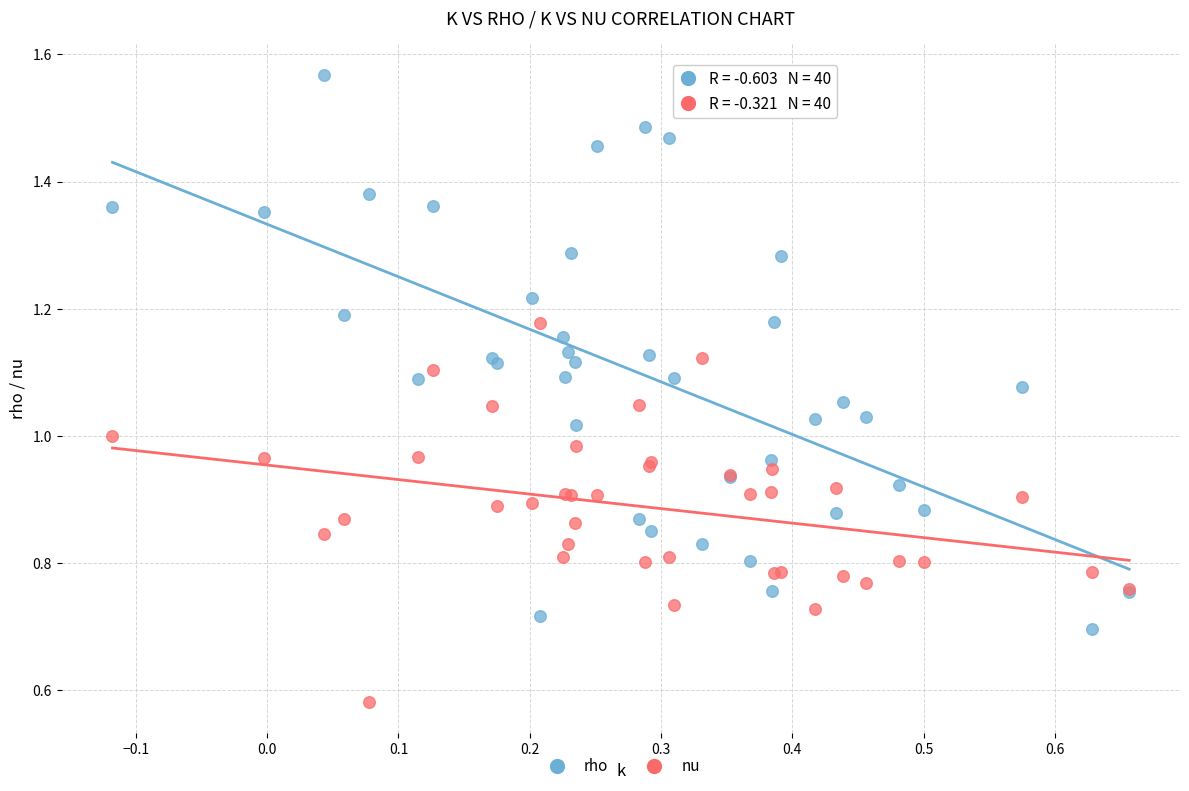

Which series contains the highest Y value?

rho